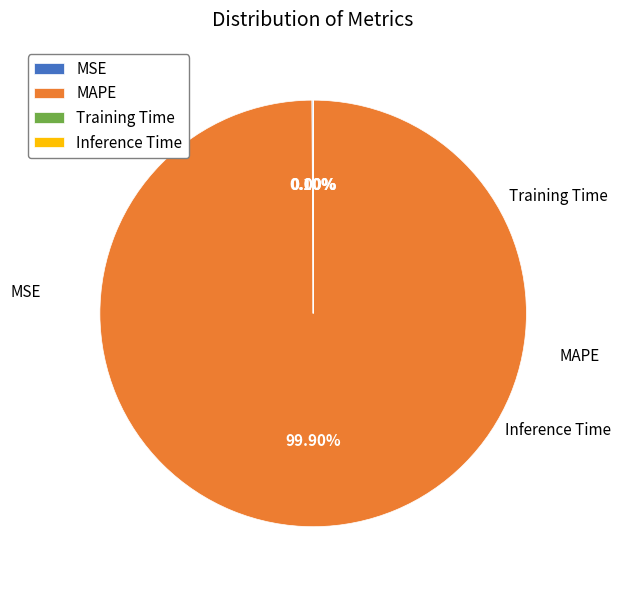

The Training Time slice represents 0% of the pie. True or false?

True